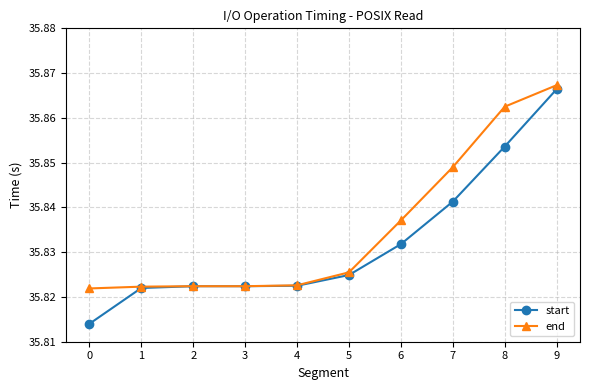

How many lines are shown in the chart?

2